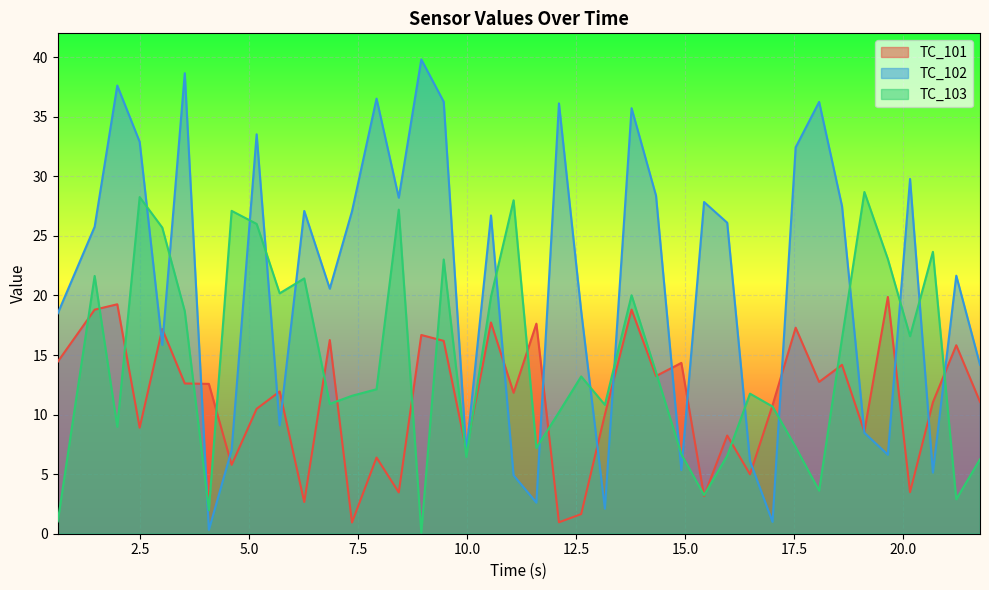

Rank the series by their average value, from highest to lowest.

TC_102, TC_103, TC_101